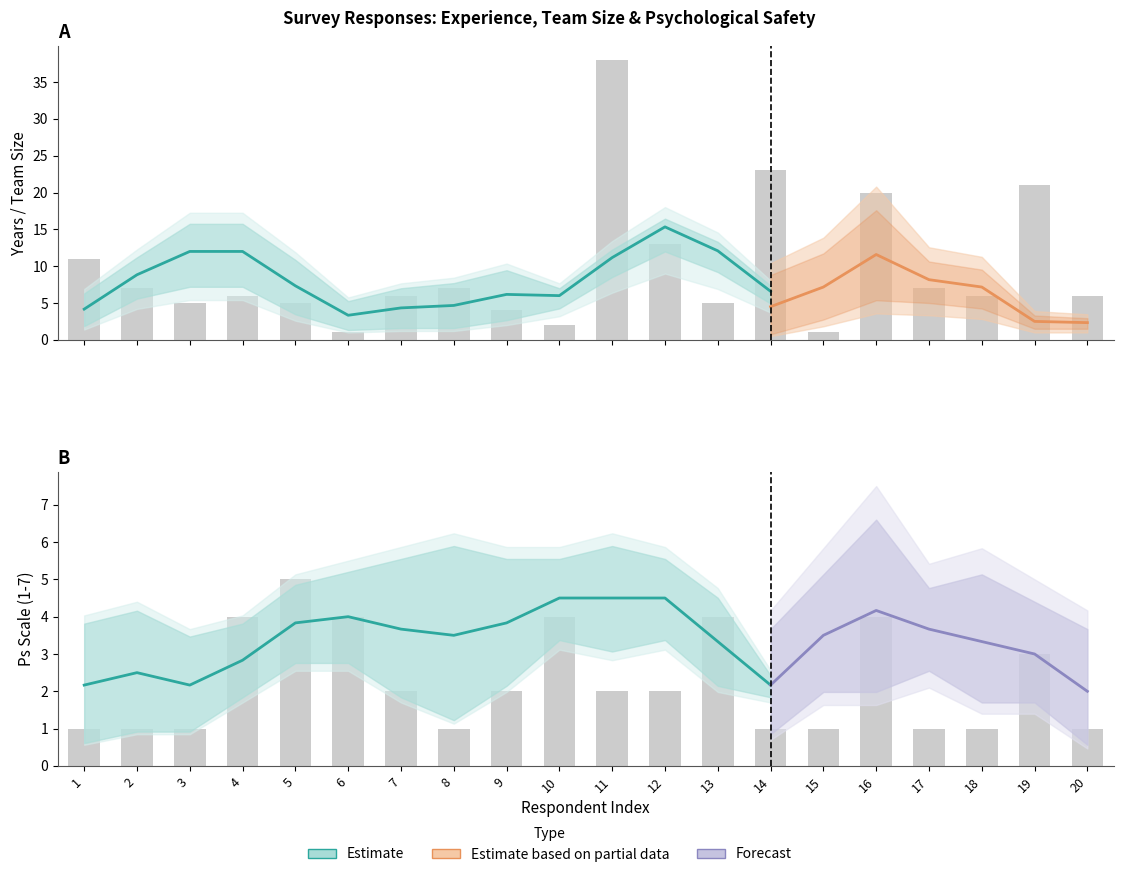

True or false: Years Experience current has a value of 1.5 at 14.

True